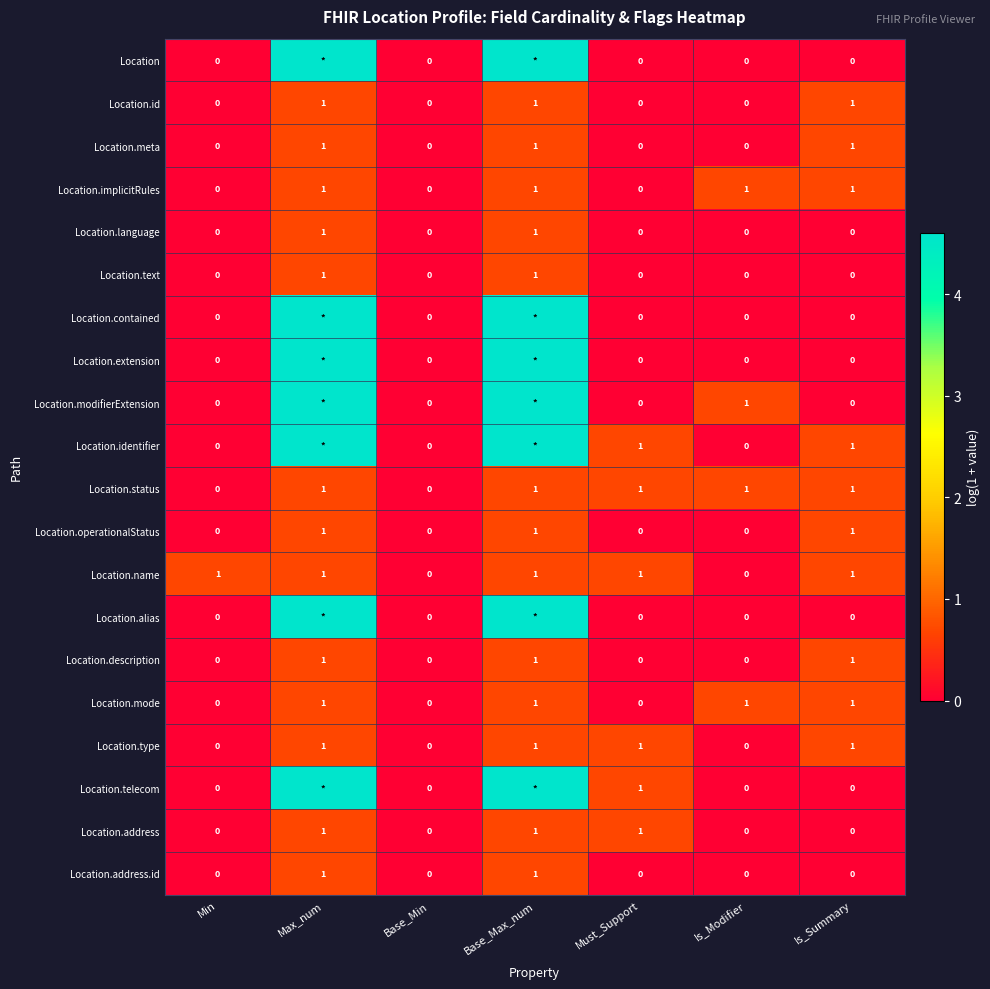

How many data points in Location.operationalStatus are above 0?

3